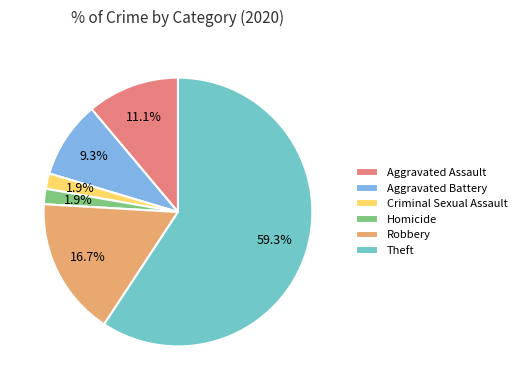

To the nearest percent, what is the average slice percentage?

17%